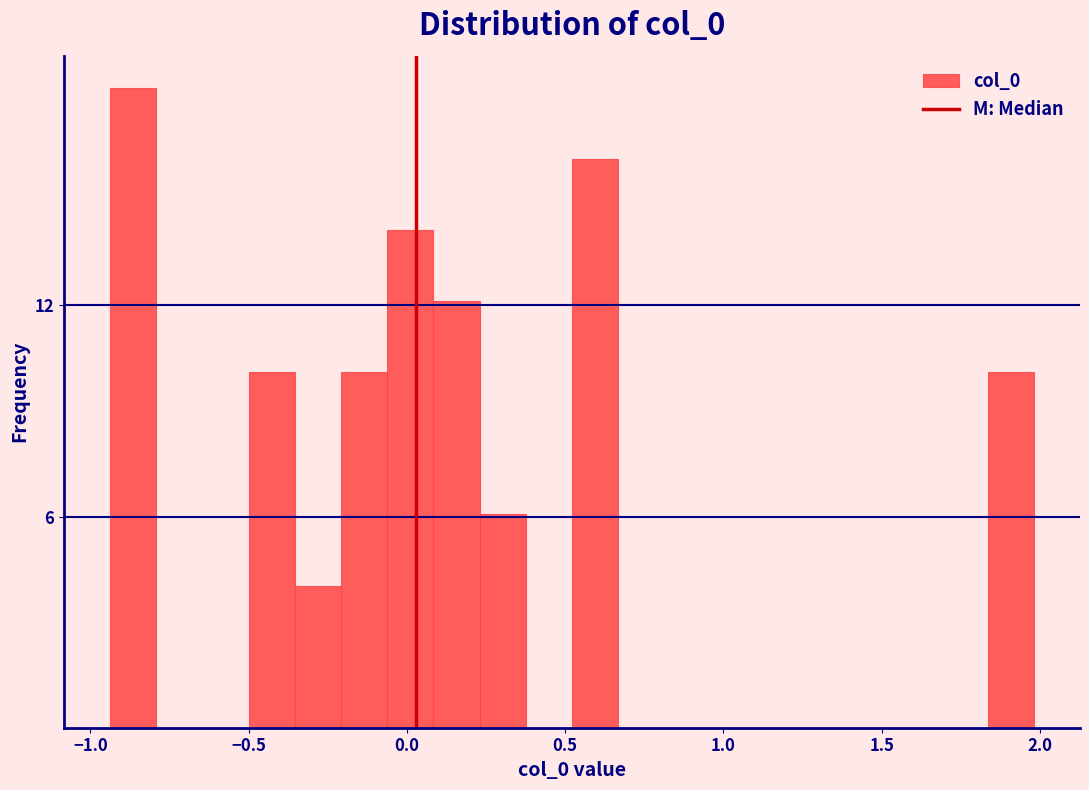

Around what value on the x-axis is the tallest bar? Give the approximate position of its centre, as read against the axis.

-0.85